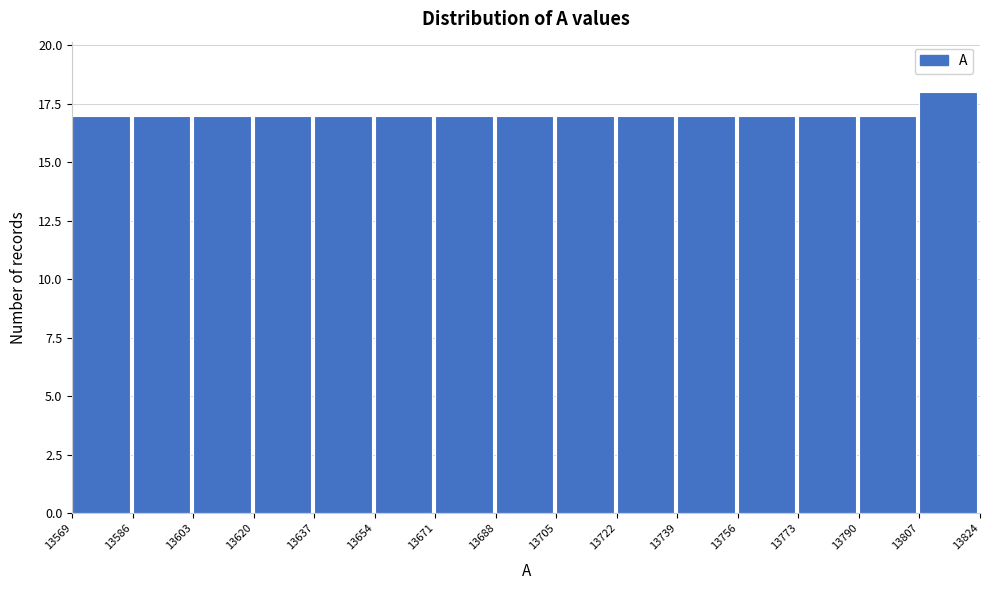

What is the height of the bar covering 13654 to 13671 on the x-axis? The values are not printed on the chart, so give them approximately, as read against the axis.

17